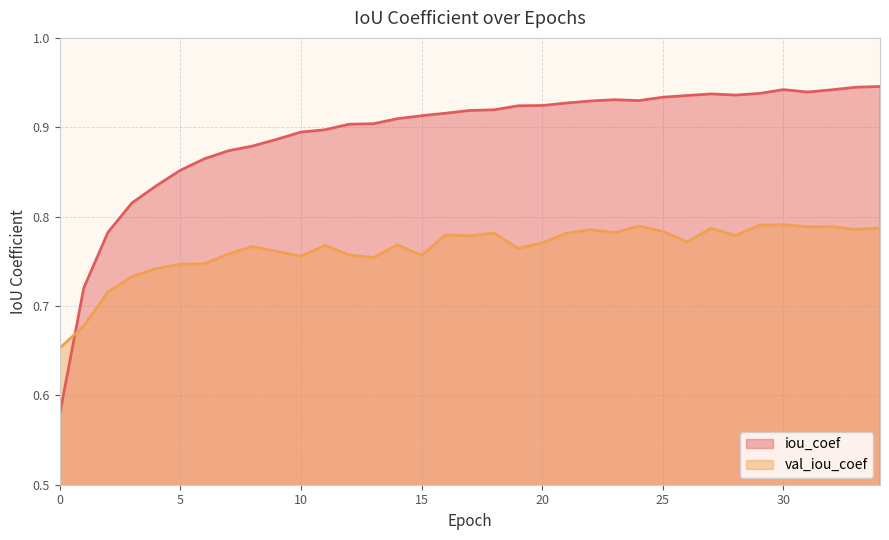

Count the iou_coef values in the range 0 to 1.

35